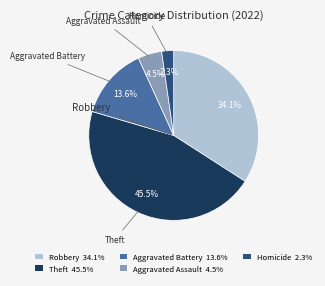

Count the number of slices in the pie.

5